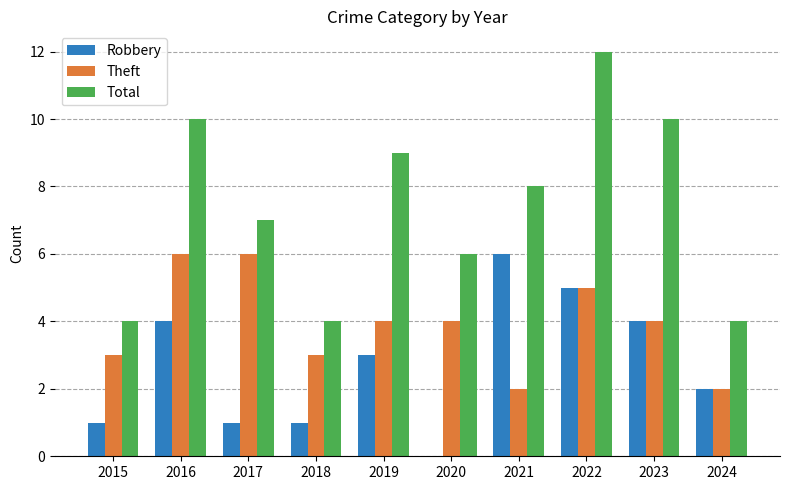

At which label does Robbery reach its peak?

2021